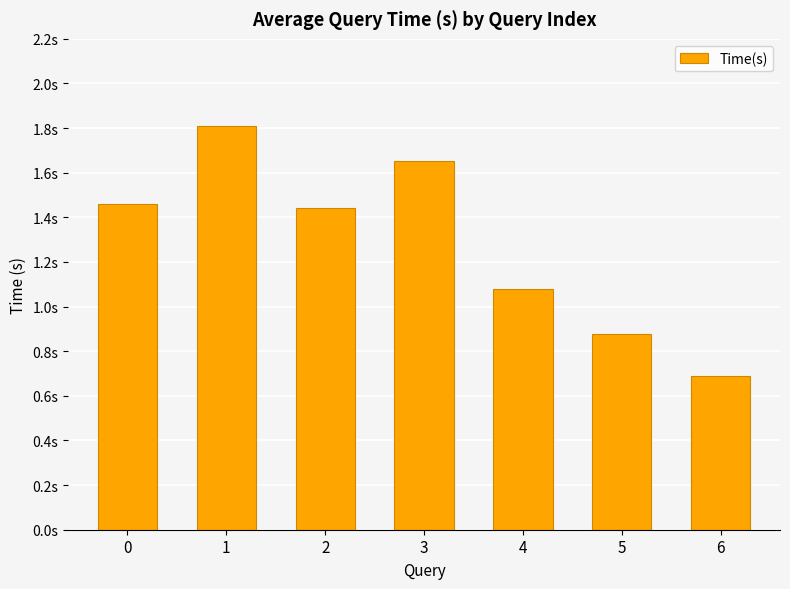

At which label is the value closest to 1?

4